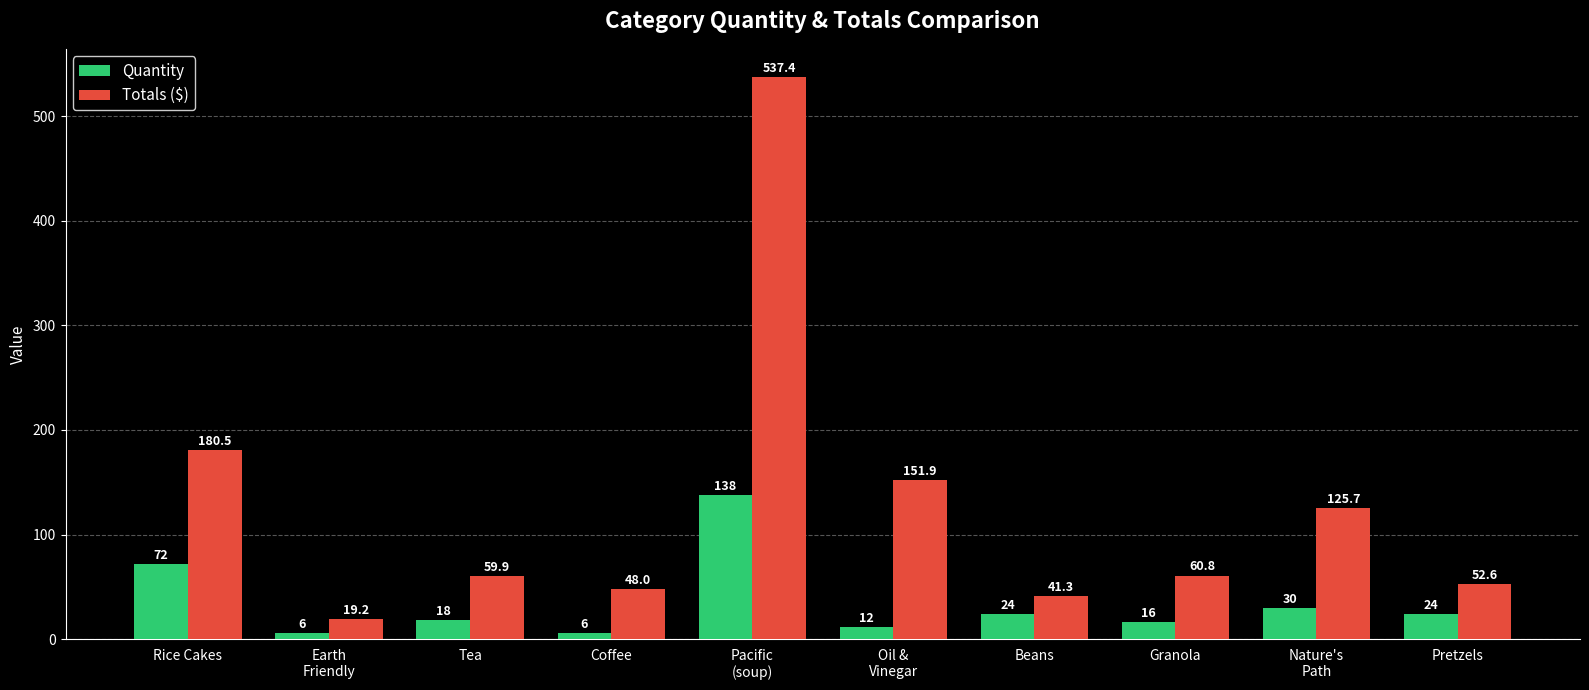

What is the average value of the Quantity series?

34.6